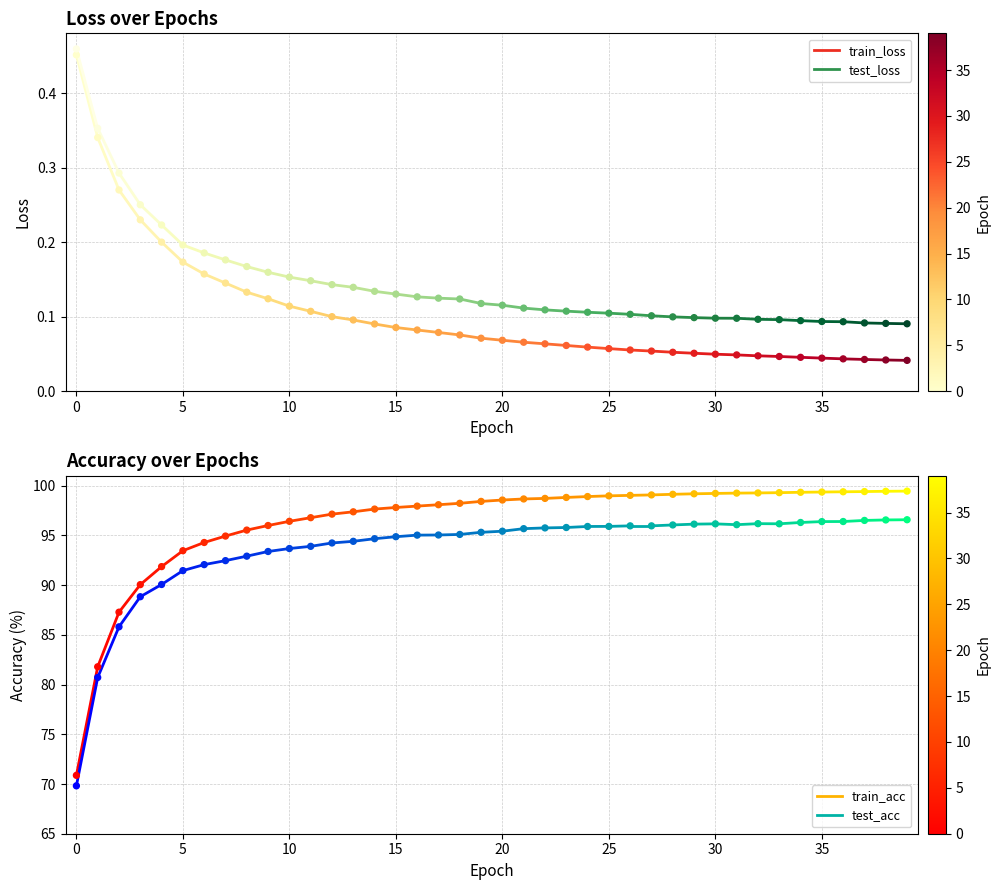

What is the total value across all series at 0?

141.6